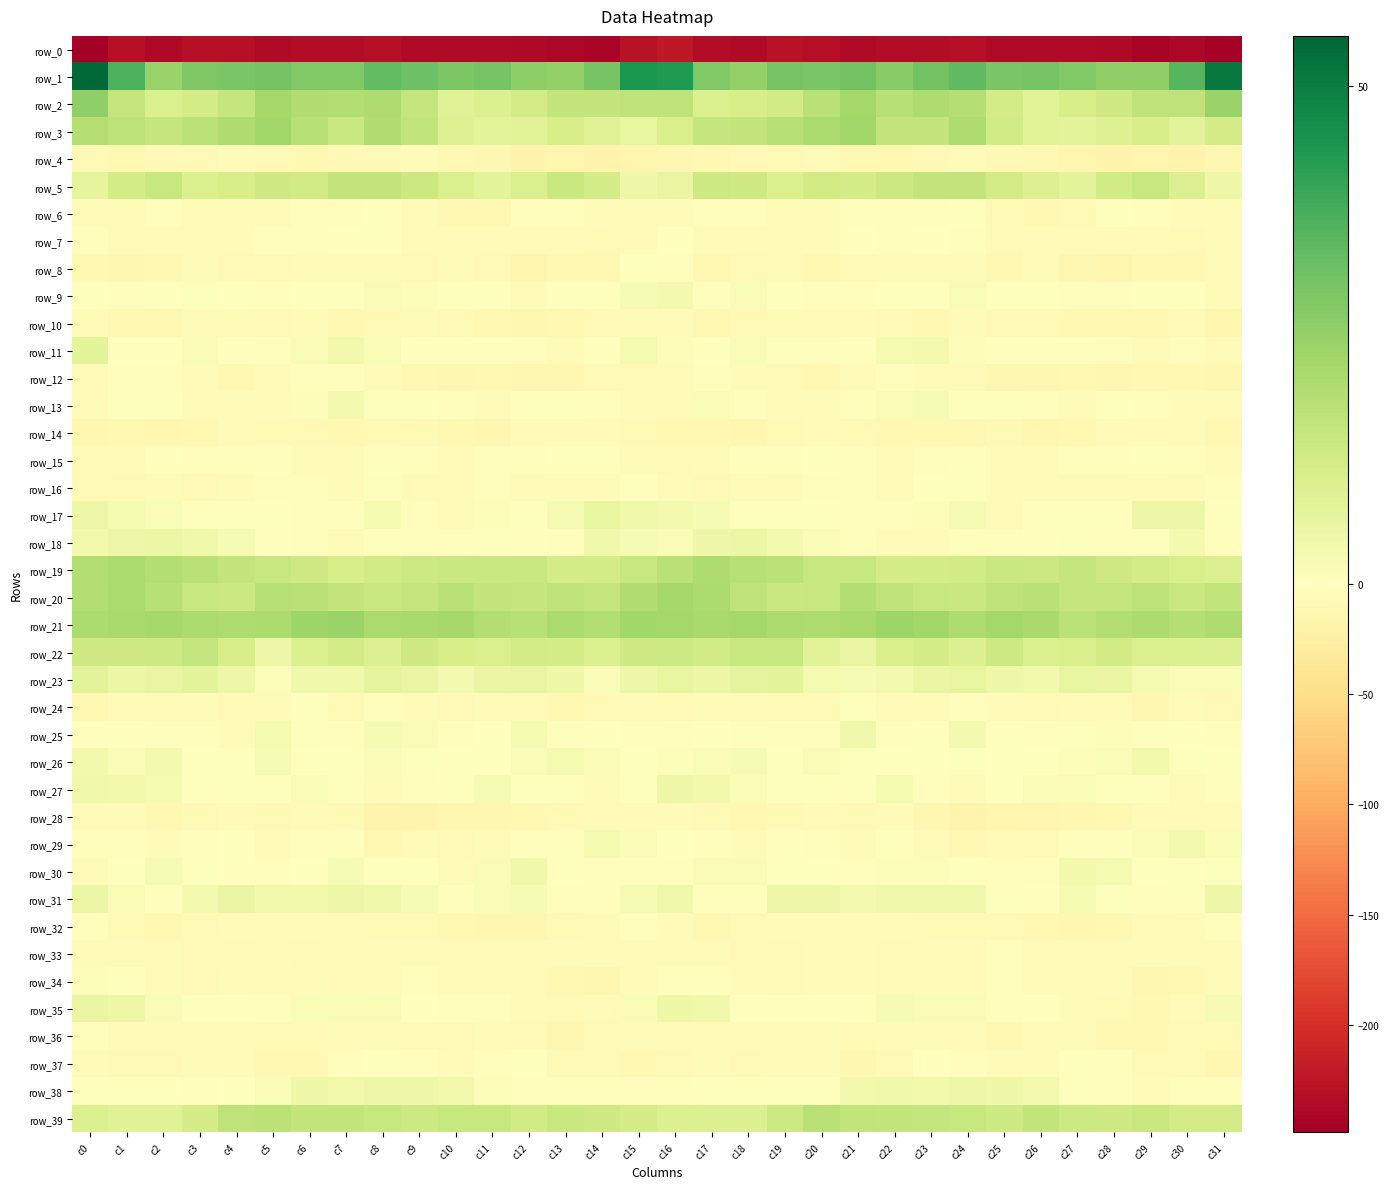

What is the maximum value shown in the chart?

55.0